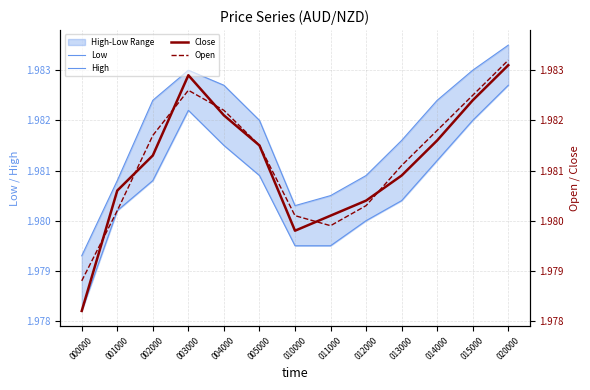

At which category does Close reach its first local peak?

003000